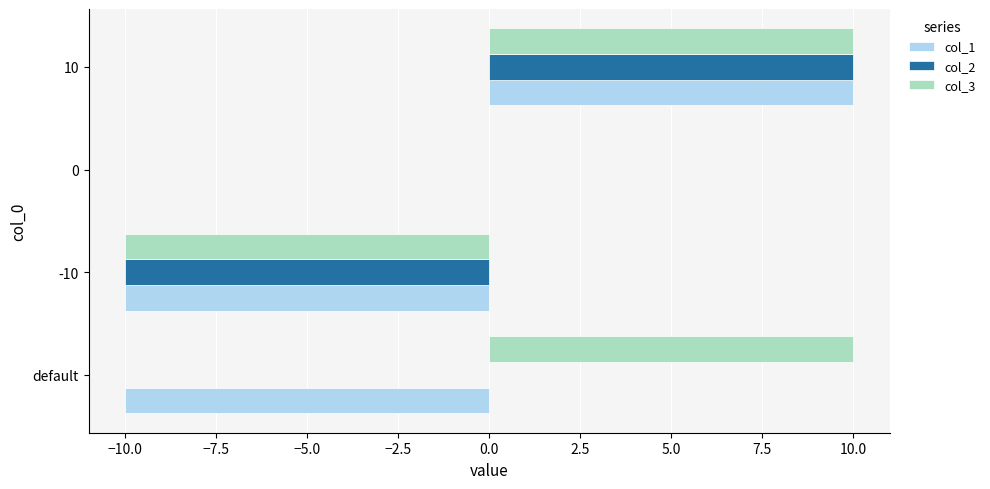

What is the greatest value displayed?

10